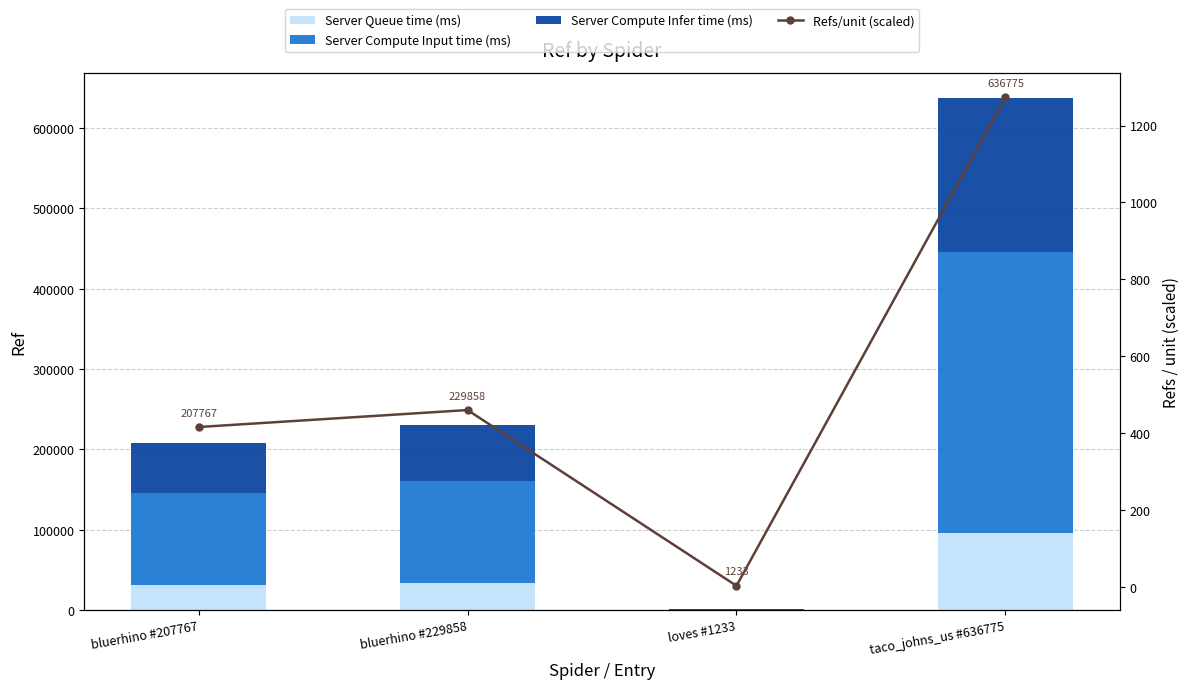

Rank the series by their maximum value, from lowest to highest.

Refs/unit (scaled), Server Queue time (ms), Server Compute Infer time (ms), Server Compute Input time (ms)